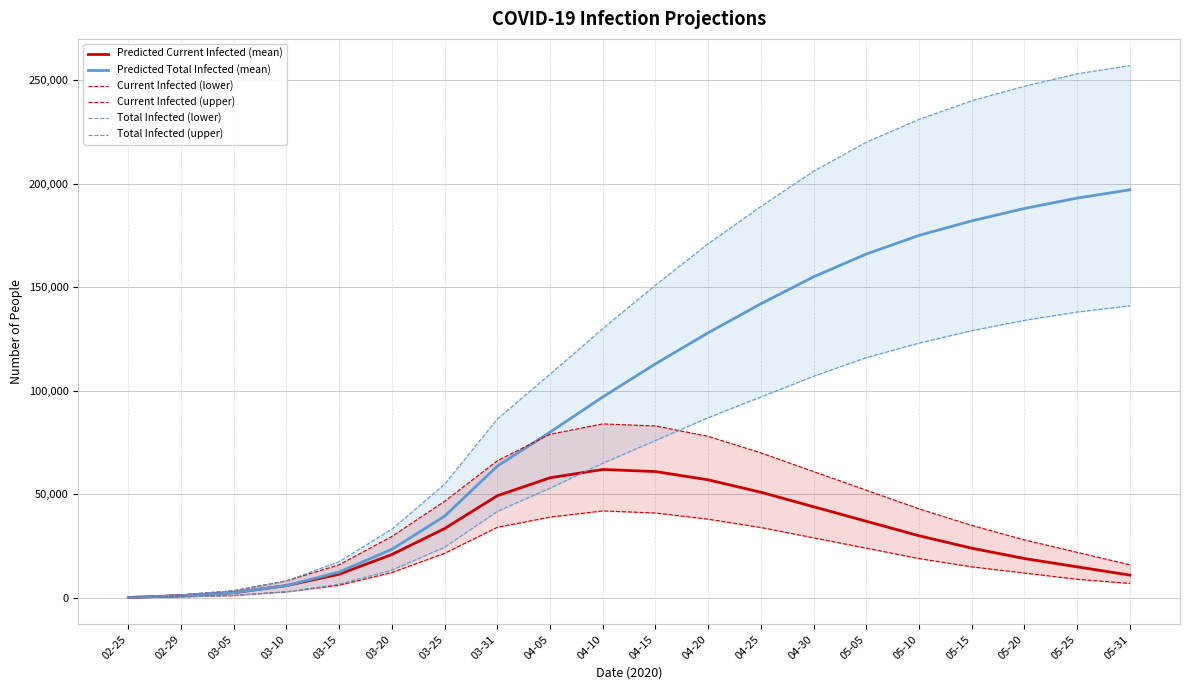

How many lines are shown in the chart?

6